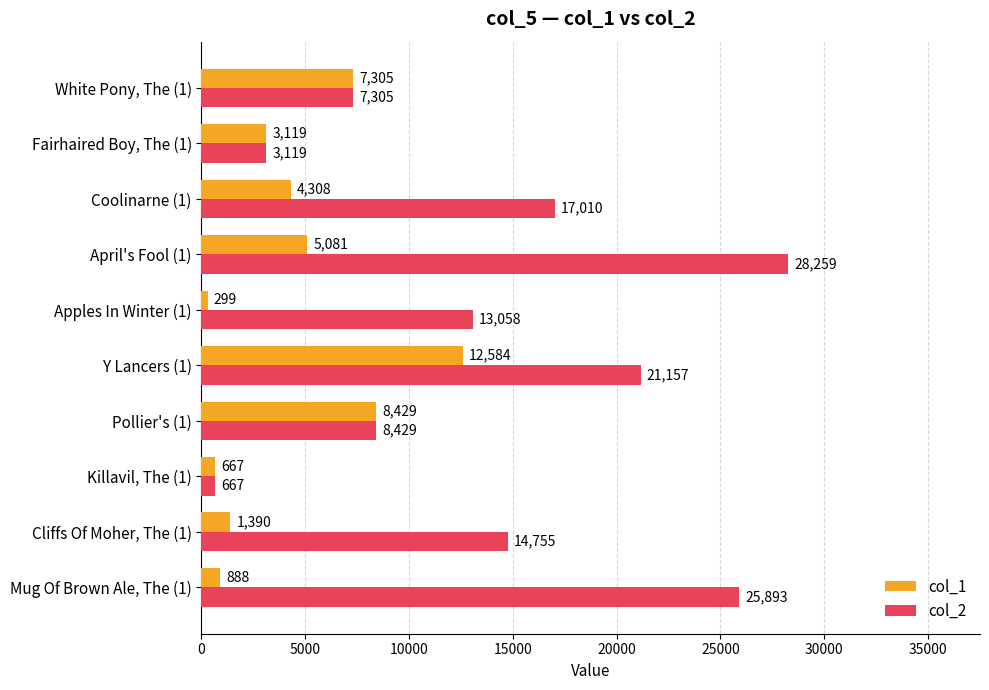

Which series changed the most between Mug Of Brown Ale, The (1) and Cliffs Of Moher, The (1)?

col_2